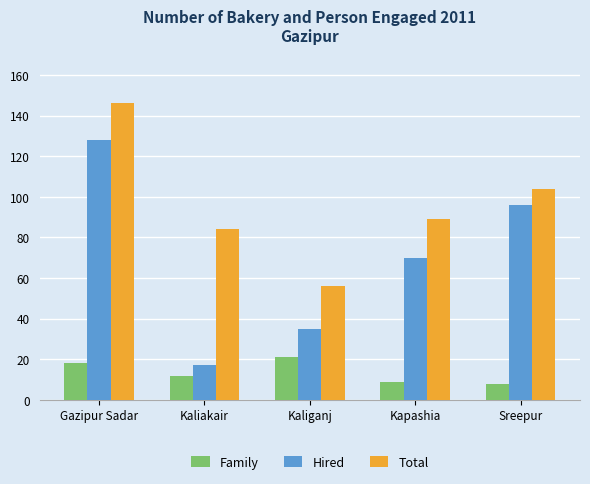

How many groups of bars are there?

5